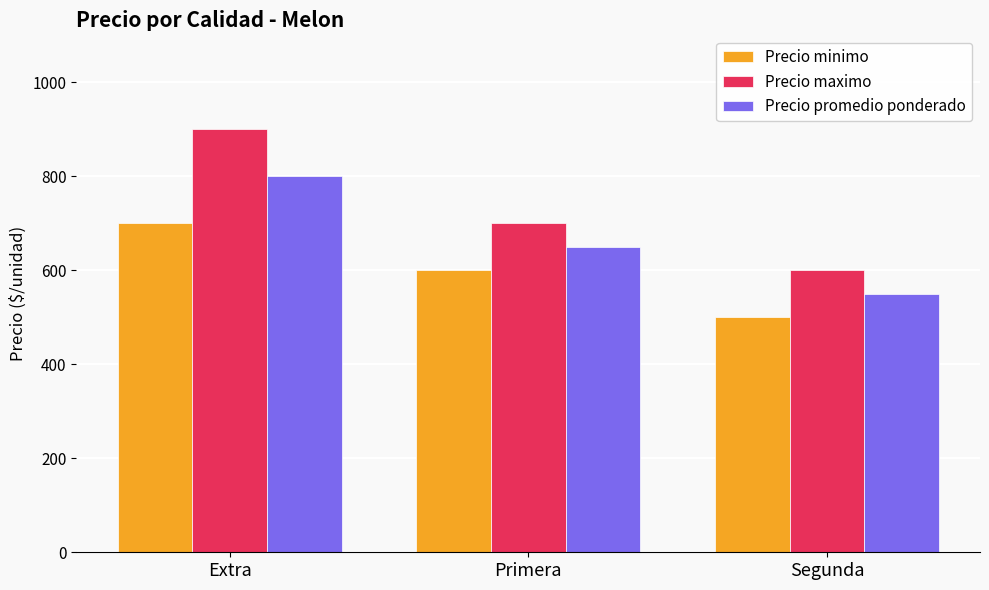

What is the label of the 2nd bar from the left?

Primera